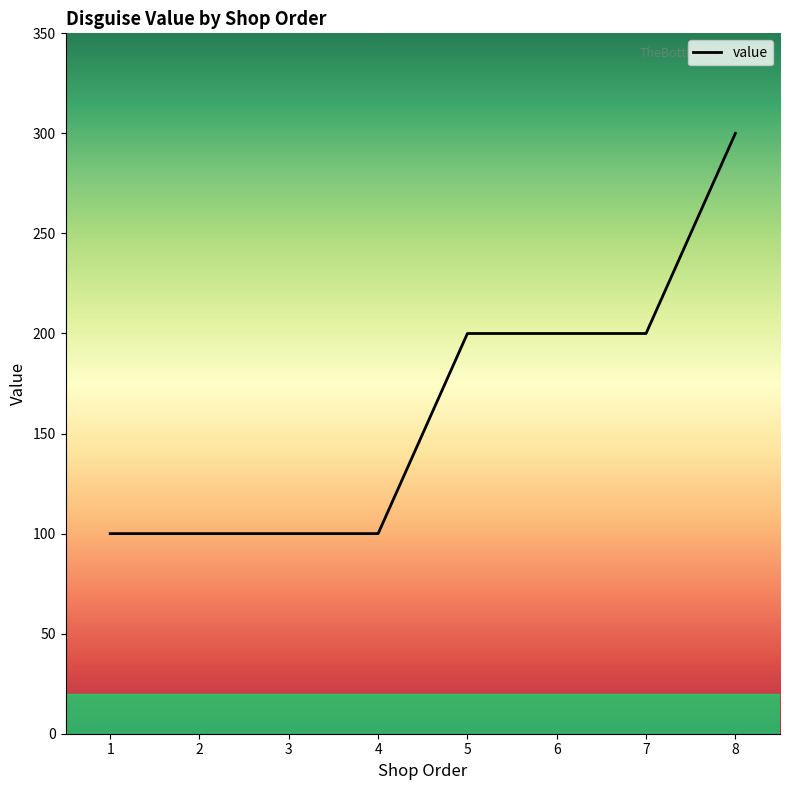

The chart shows a value of 100 at 1. True or false?

True